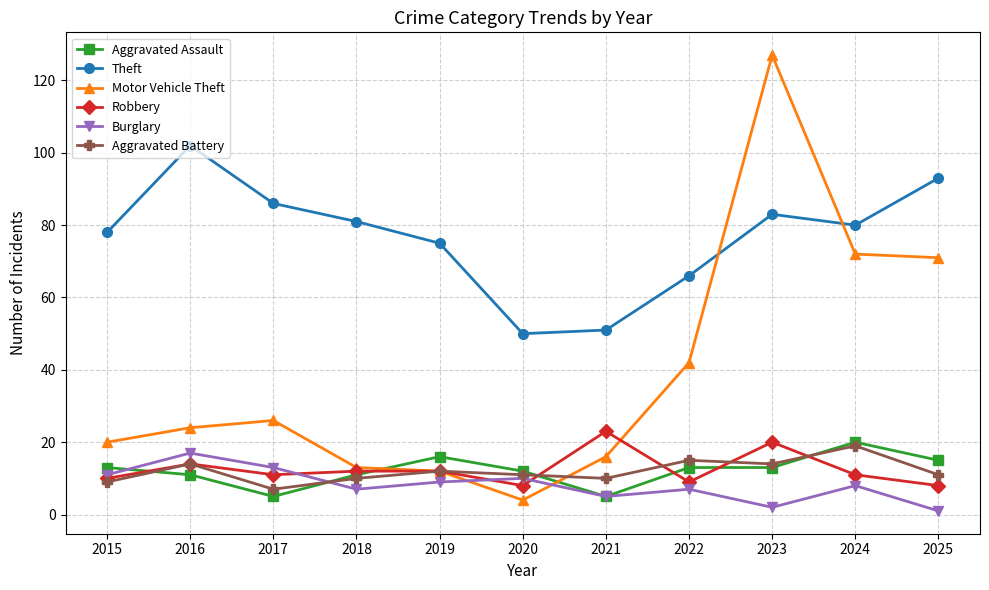

What is the difference between the Motor Vehicle Theft values at 2016 and 2017?

2